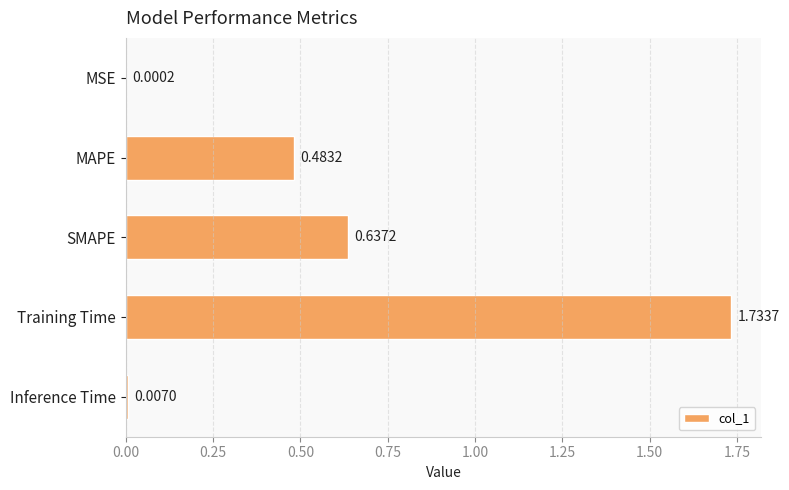

At which category does the chart reach its peak across all series?

Training Time